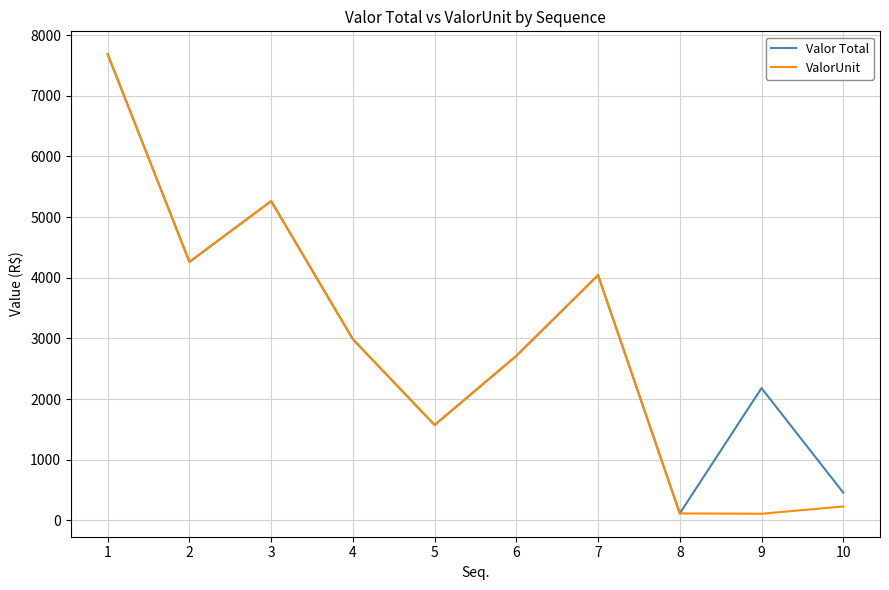

Rank the series at 9 from highest to lowest value.

Valor Total, ValorUnit